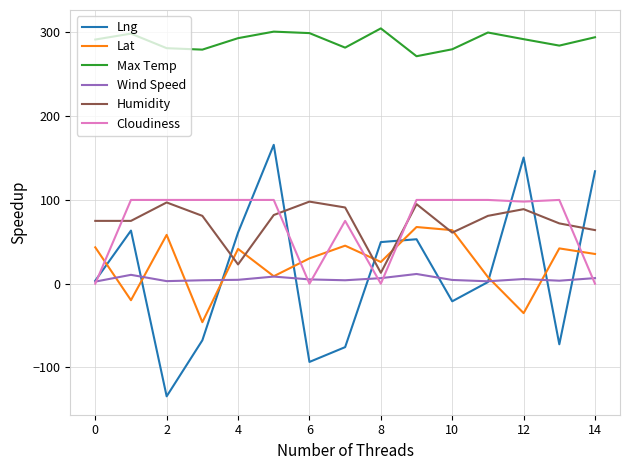

True or false: Lng and Max Temp intersect in this chart.

False